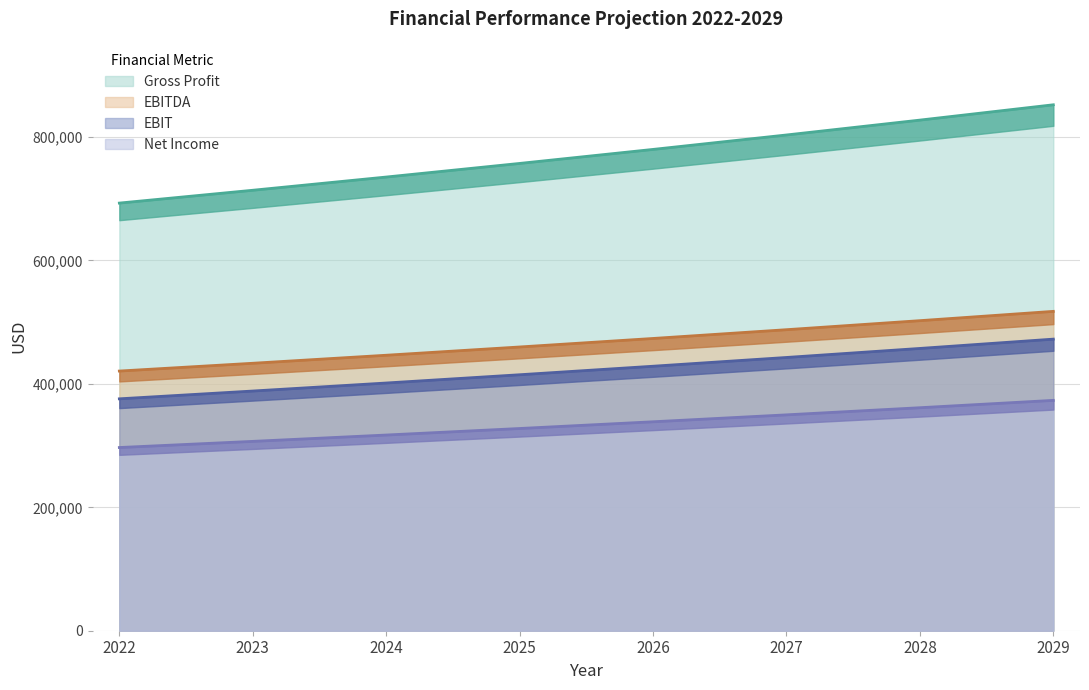

True or false: Gross Profit and EBITDA cross at least once.

False